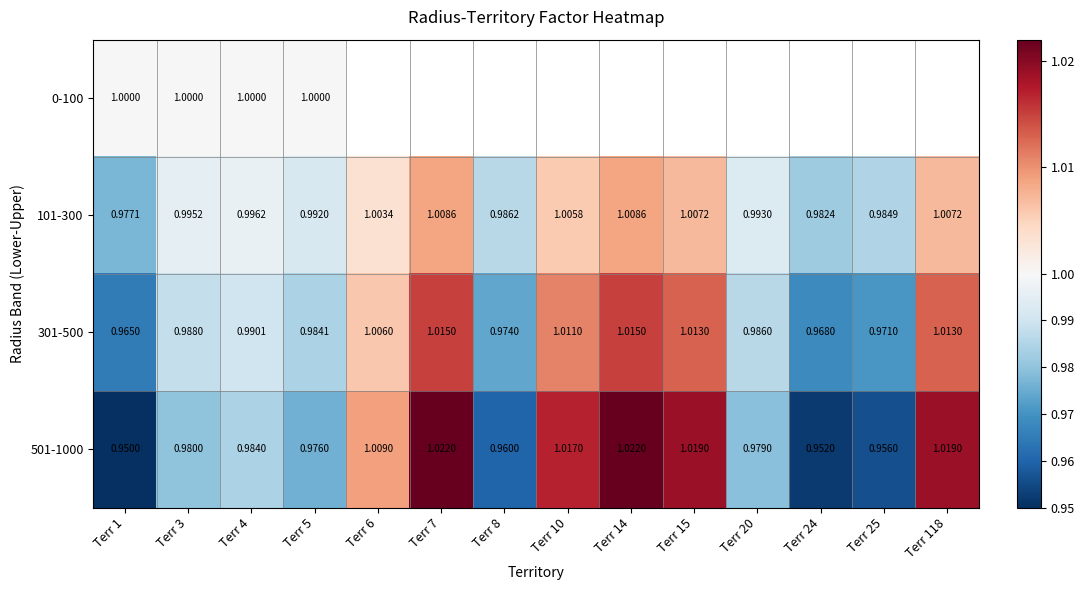

Is the value of 501-1000 at Terr 3 greater than the value of 301-500 at Terr 15?

No